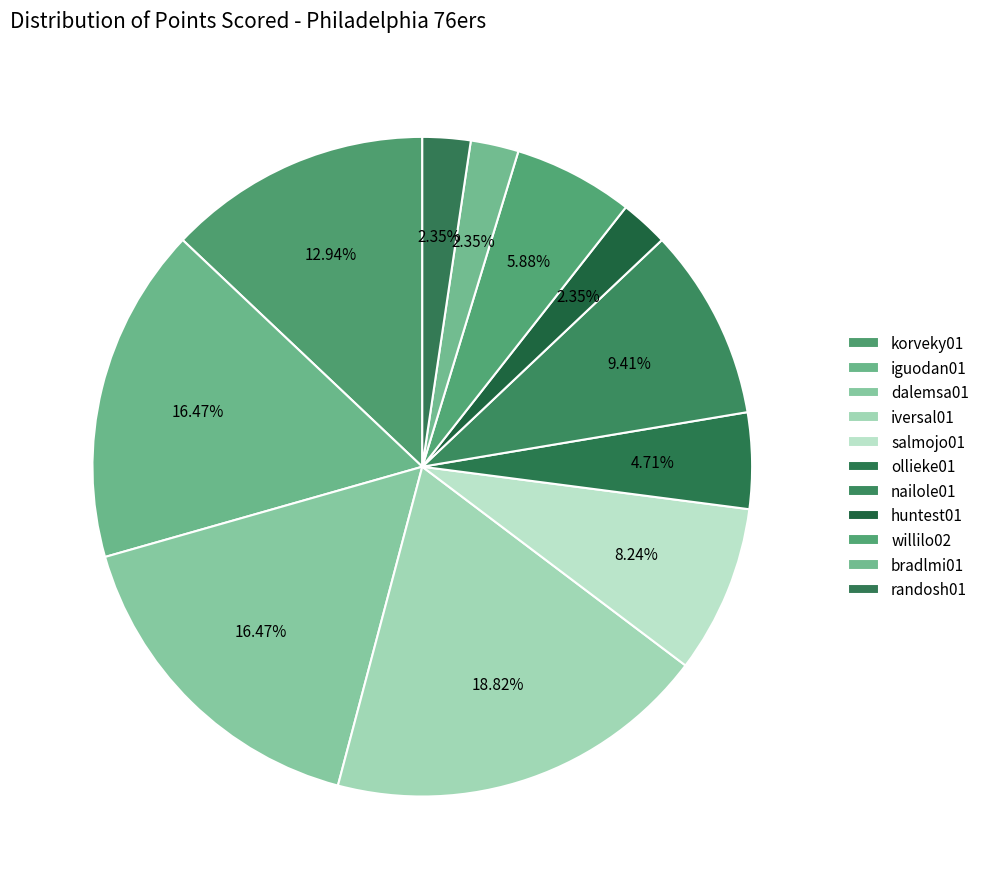

Count the number of slices in the pie.

11